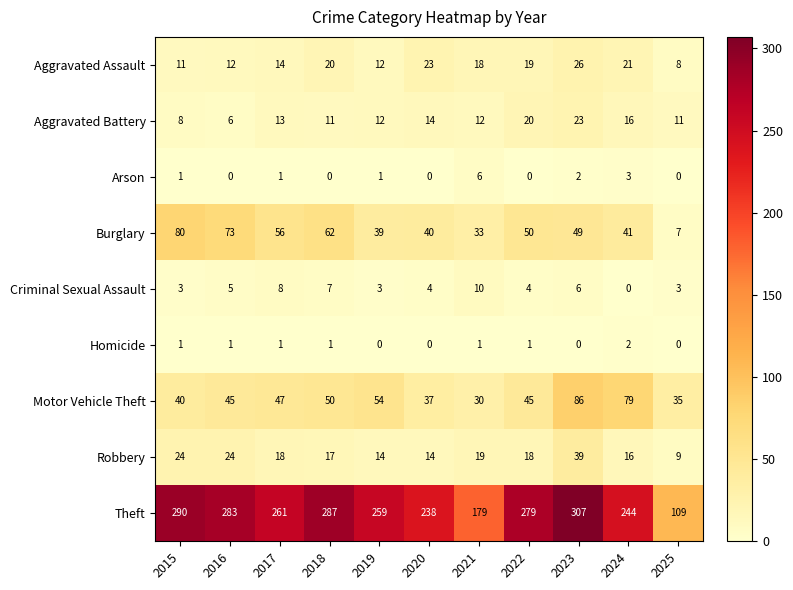

How many data points in Aggravated Battery are less than 12?

4